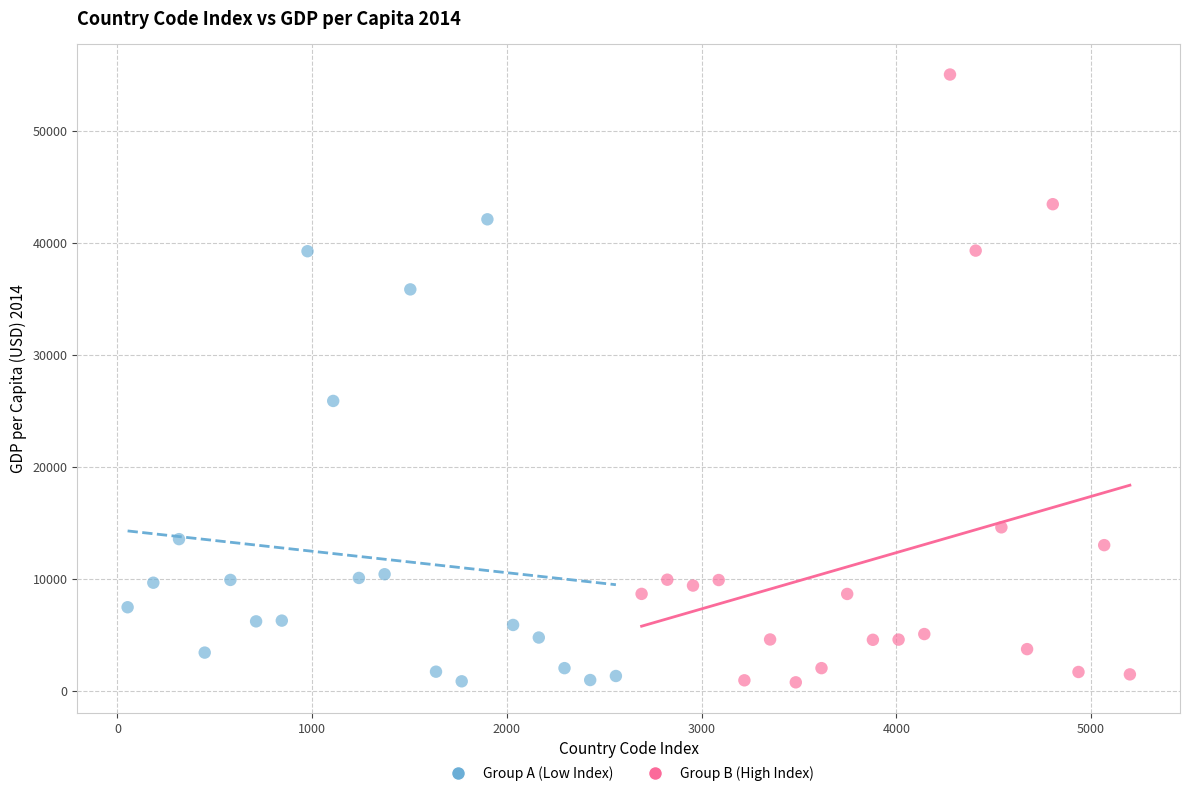

Which series reaches the maximum Y coordinate?

Group B (High Index)